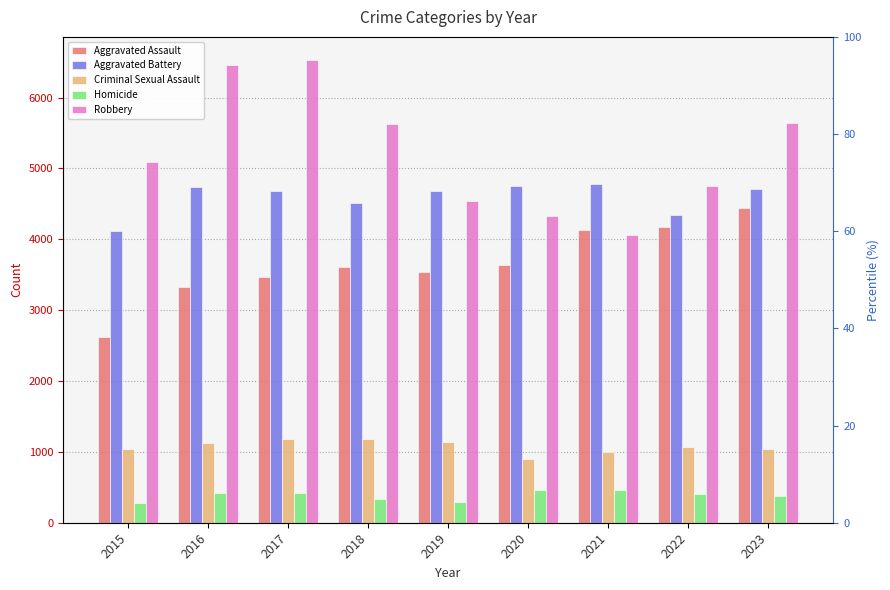

Are the bars grouped side by side (vs. stacked)?

Yes